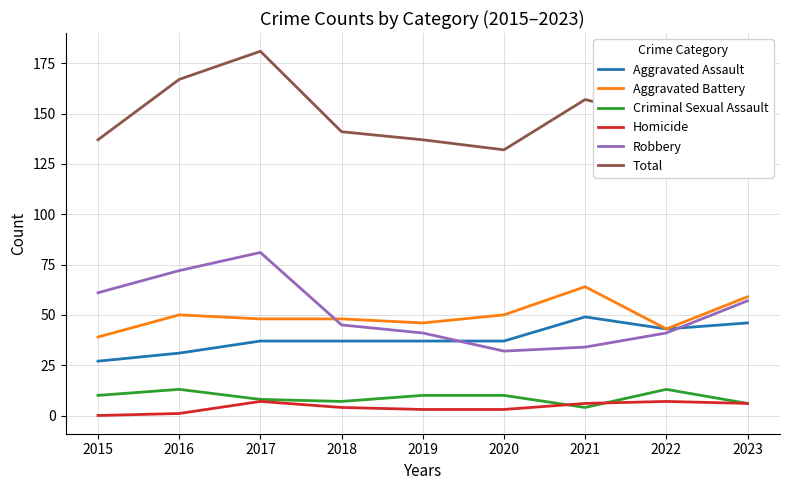

Which series has the largest total across all categories?

Total